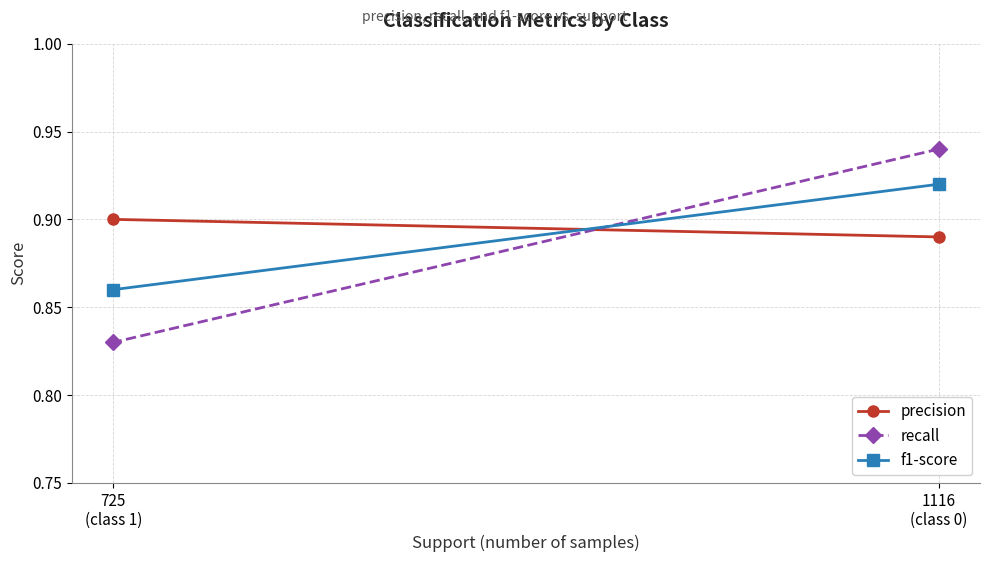

Count the recall values in the range 0 to 1.

2